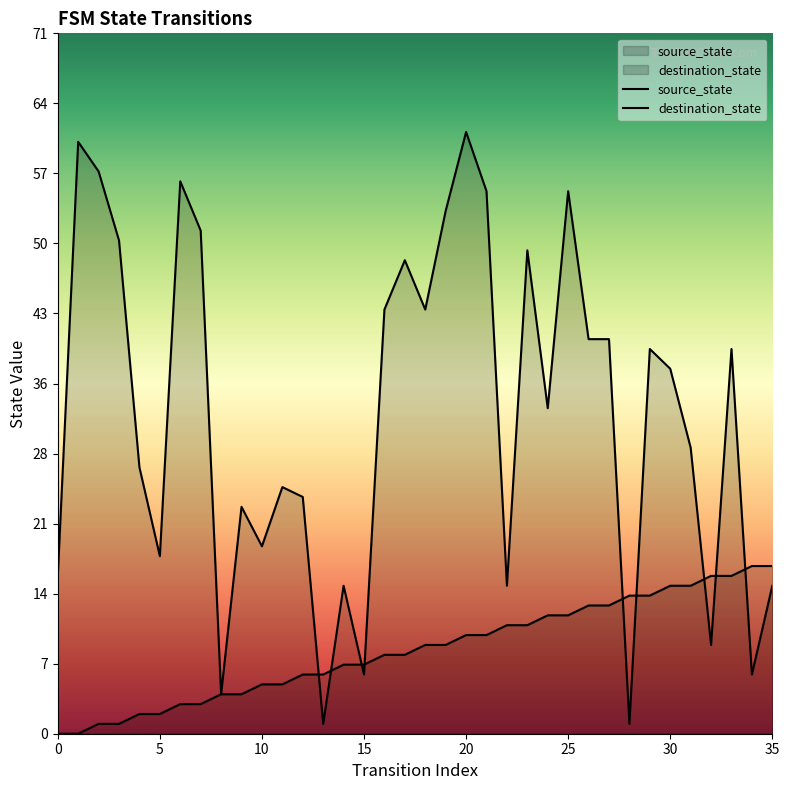

Where does the source_state series first go above 9?

20